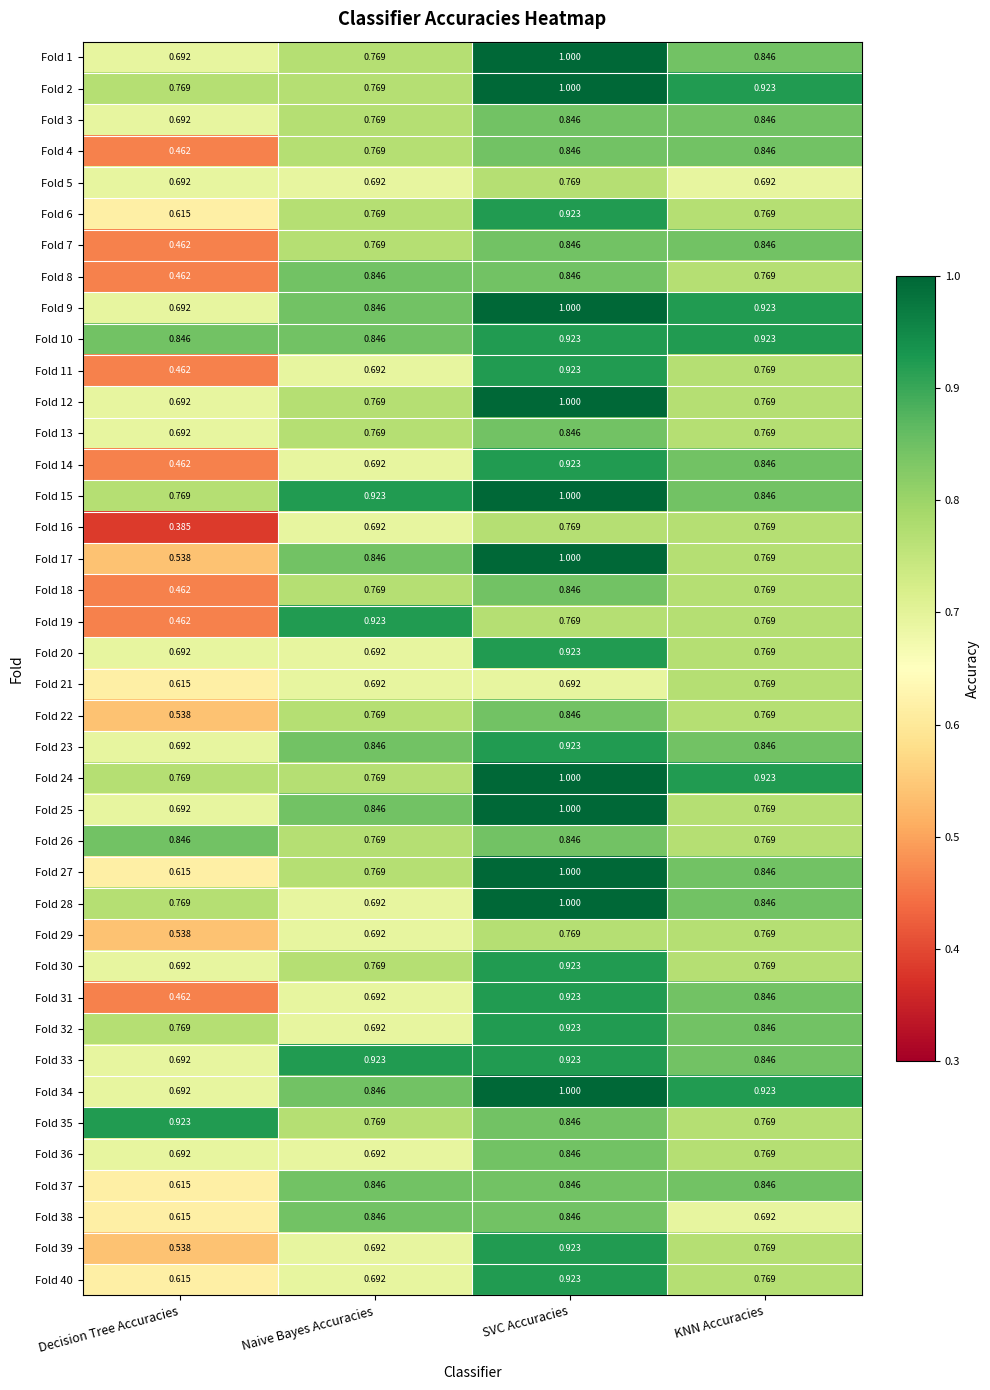

At which label is Fold 3 closest to 0?

Decision Tree Accuracies